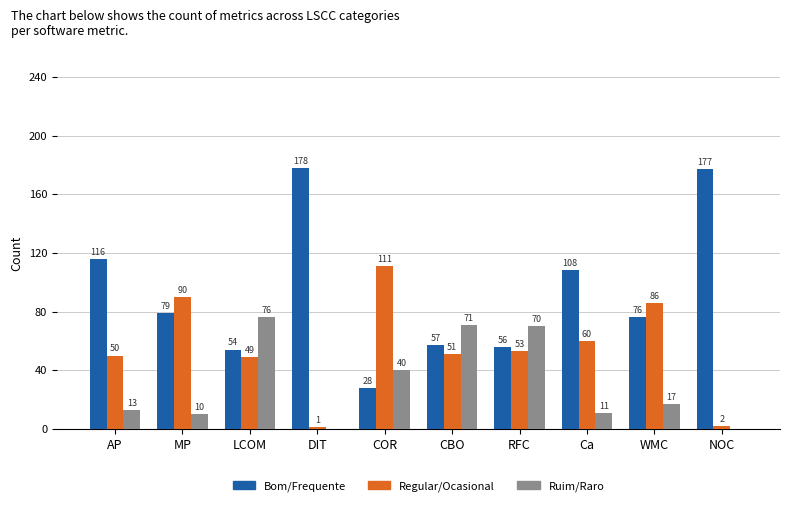

What is the total value across all series at WMC?

179